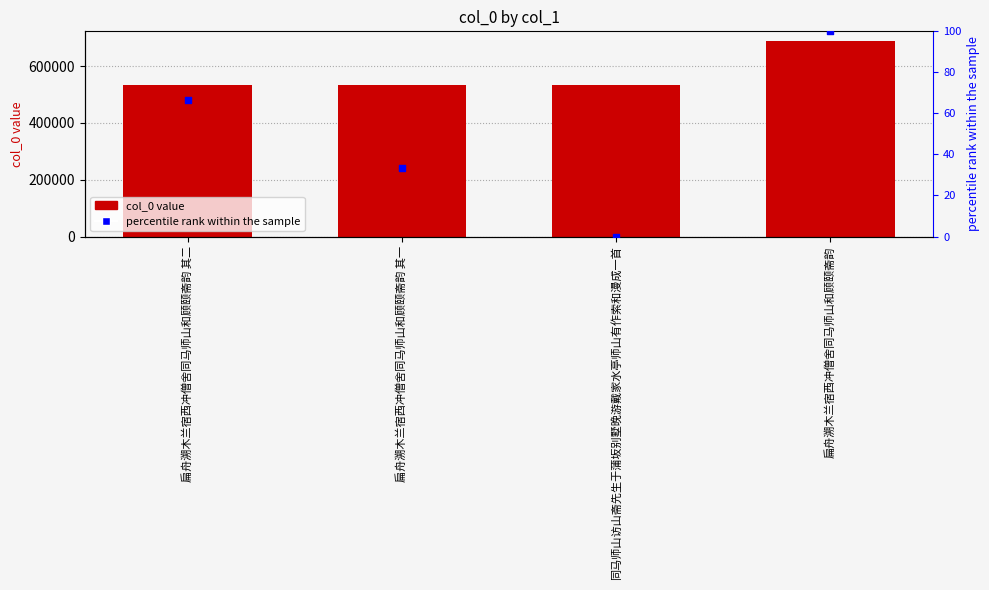

At how many categories does at least one series exceed 625922?

1